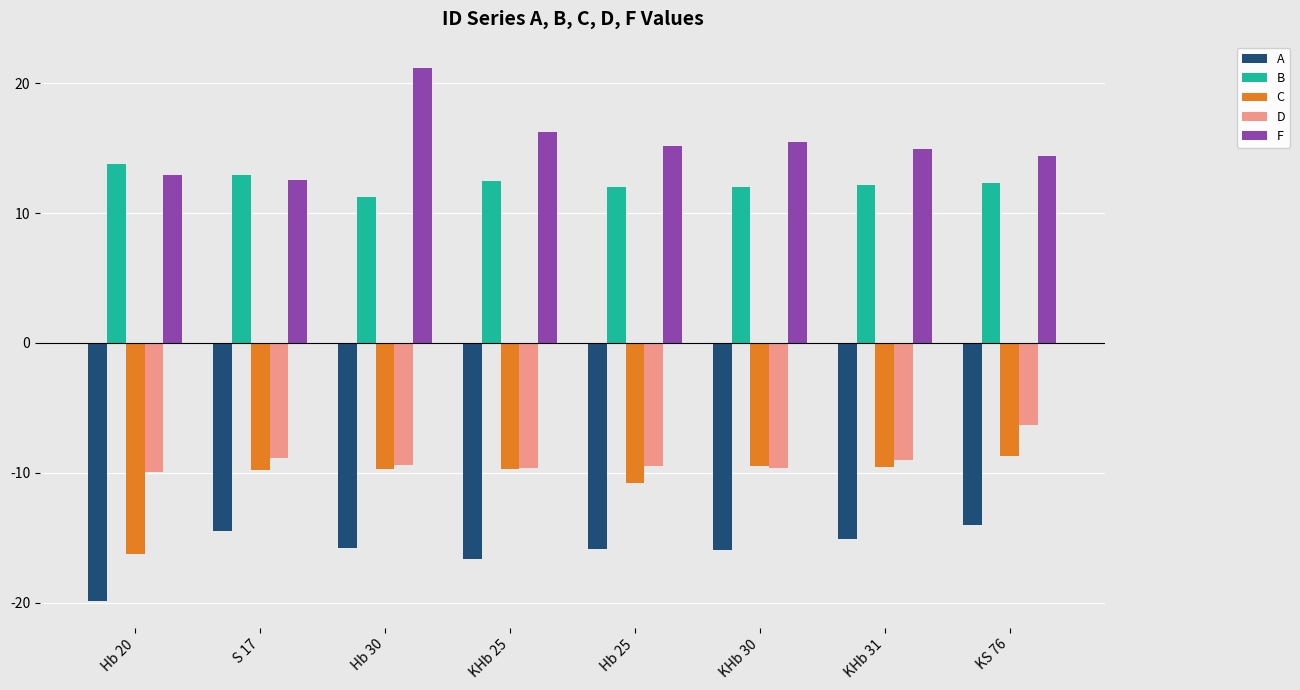

At Hb 20, list the series in order from largest to smallest.

B, F, D, C, A